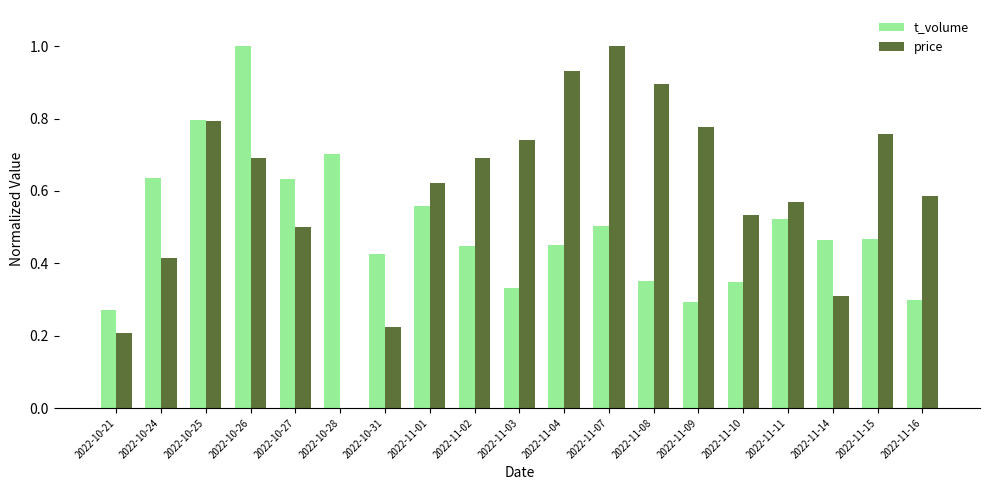

The t_volume series shows 0.5 at 2022-11-14. True or false?

True